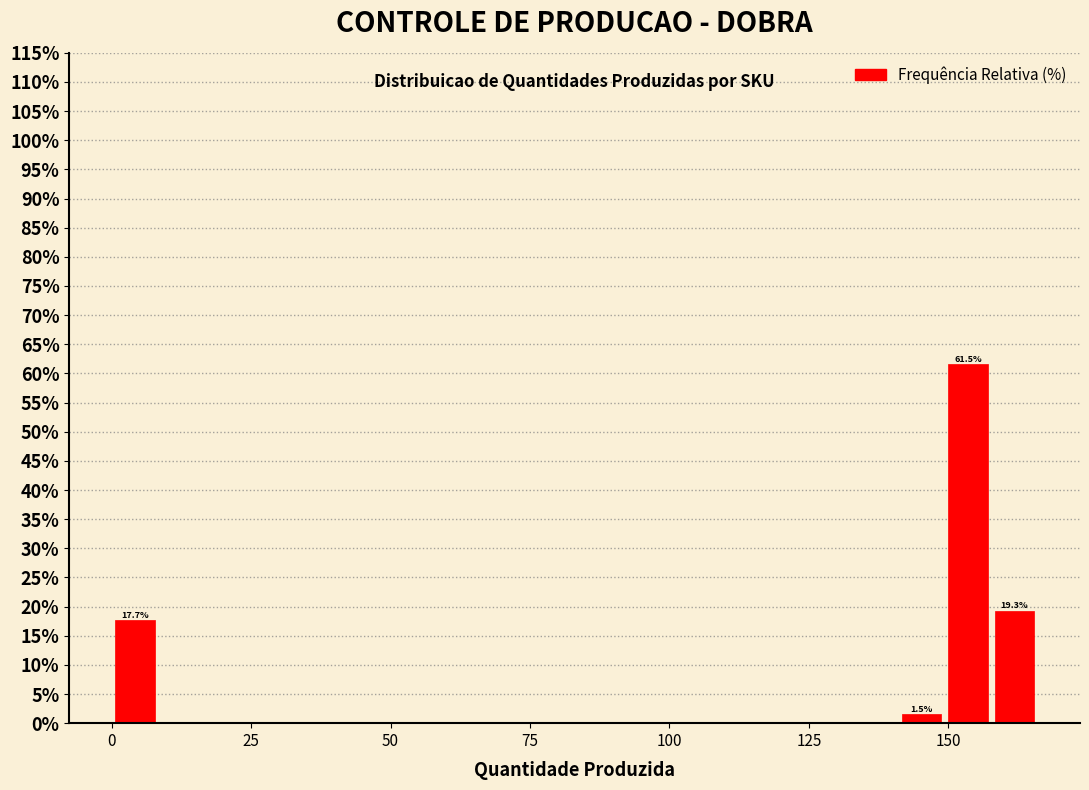

Read against the x-axis, roughly where is the centre of the tallest bar?

155